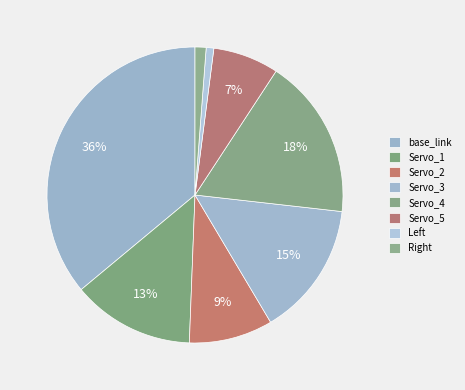

To the nearest percent, what is the average slice percentage?

13%